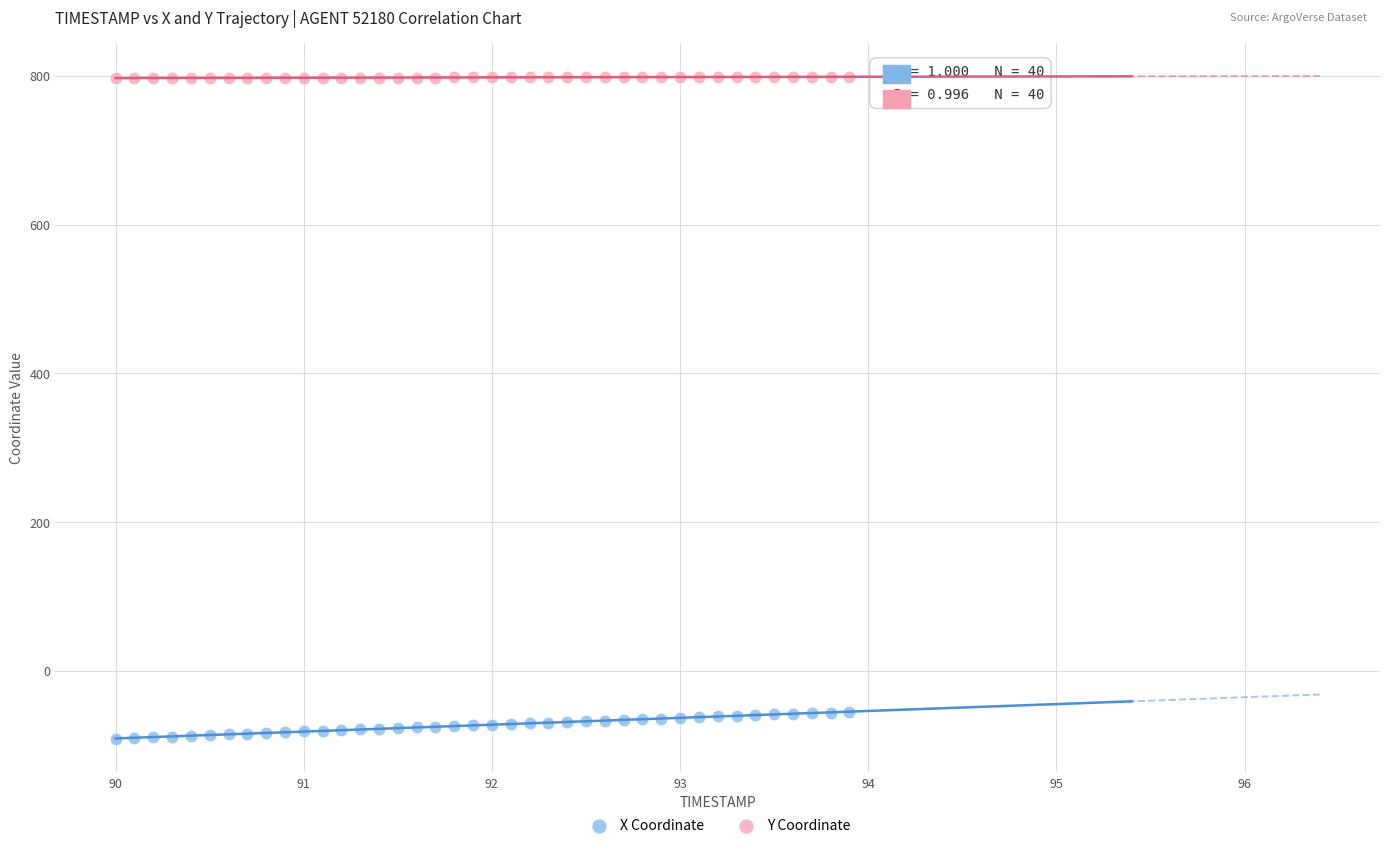

What is the X range (max minus min) for the scatter plot?

3.9